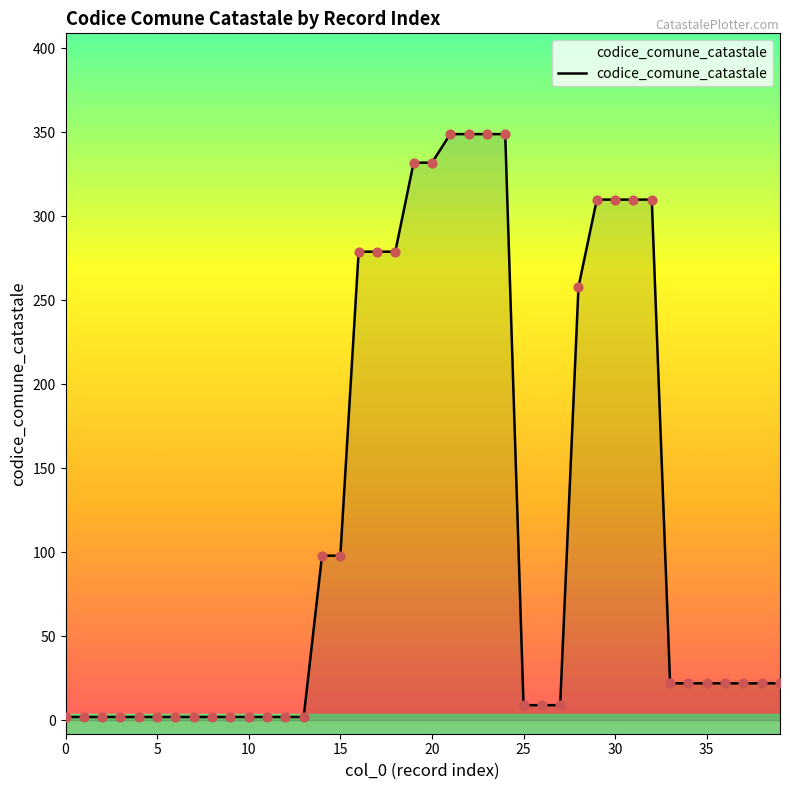

What is the difference between the maximum and minimum values?

347